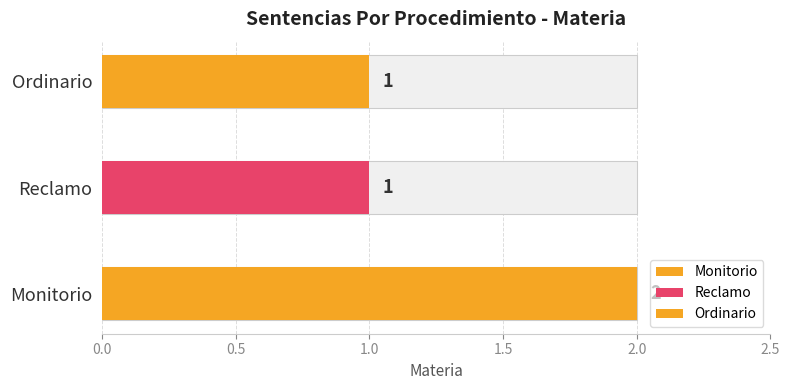

The chart shows a value of 2 at Monitorio. True or false?

True